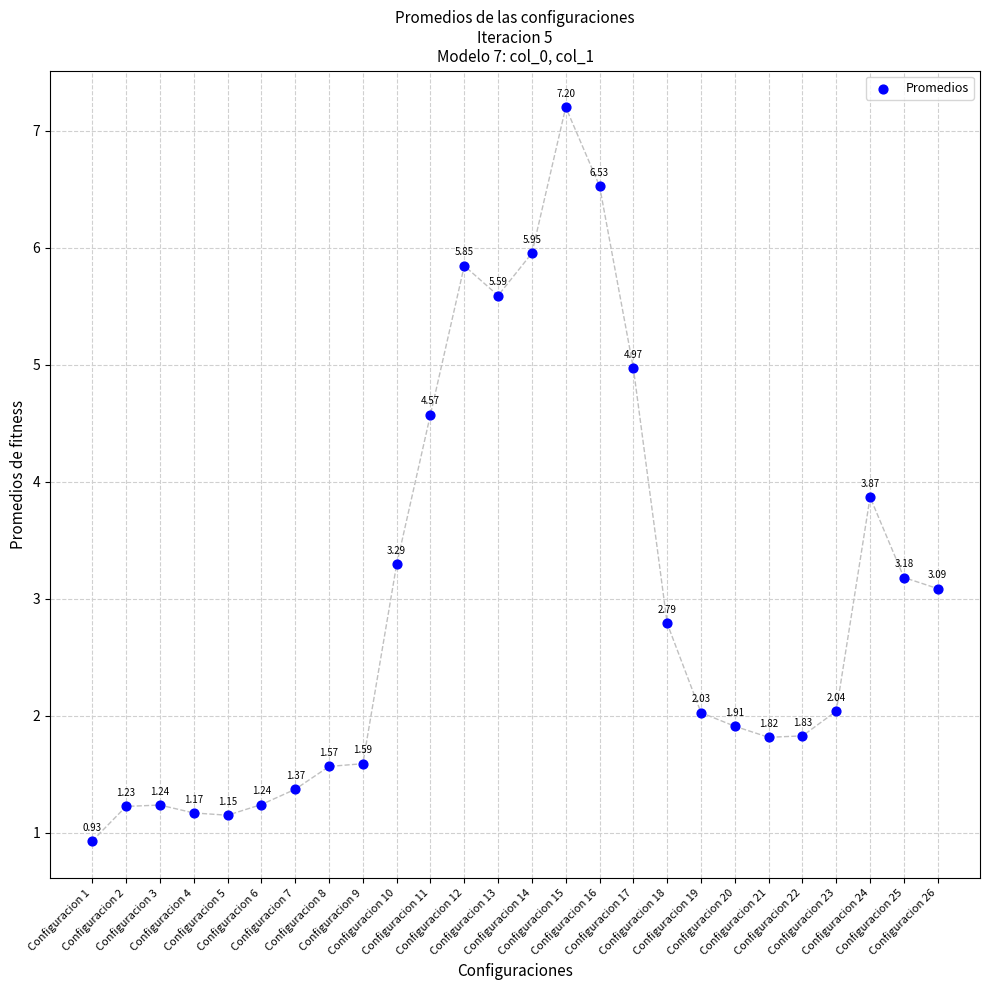

What is the range of Y values (max minus min)?

6.3